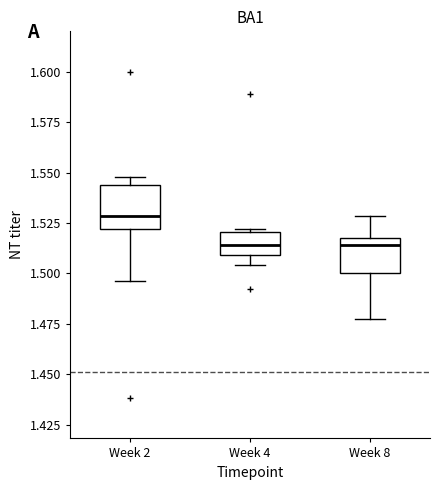

Reading left to right, transcribe this box plot: for each box, give where its median line is, the range the box spans, and where its two whiskers end, as read against the y-axis. The values are not printed on the chart, so give them approximately, as read against the axis.

Week 2: median 1.530, box 1.520 to 1.545, whiskers 1.495 to 1.550
Week 4: median 1.515, box 1.510 to 1.520, whiskers 1.505 to 1.520 (just above the box's upper edge)
Week 8: median 1.515 (just below the box's upper edge), box 1.500 to 1.515, whiskers 1.480 to 1.530